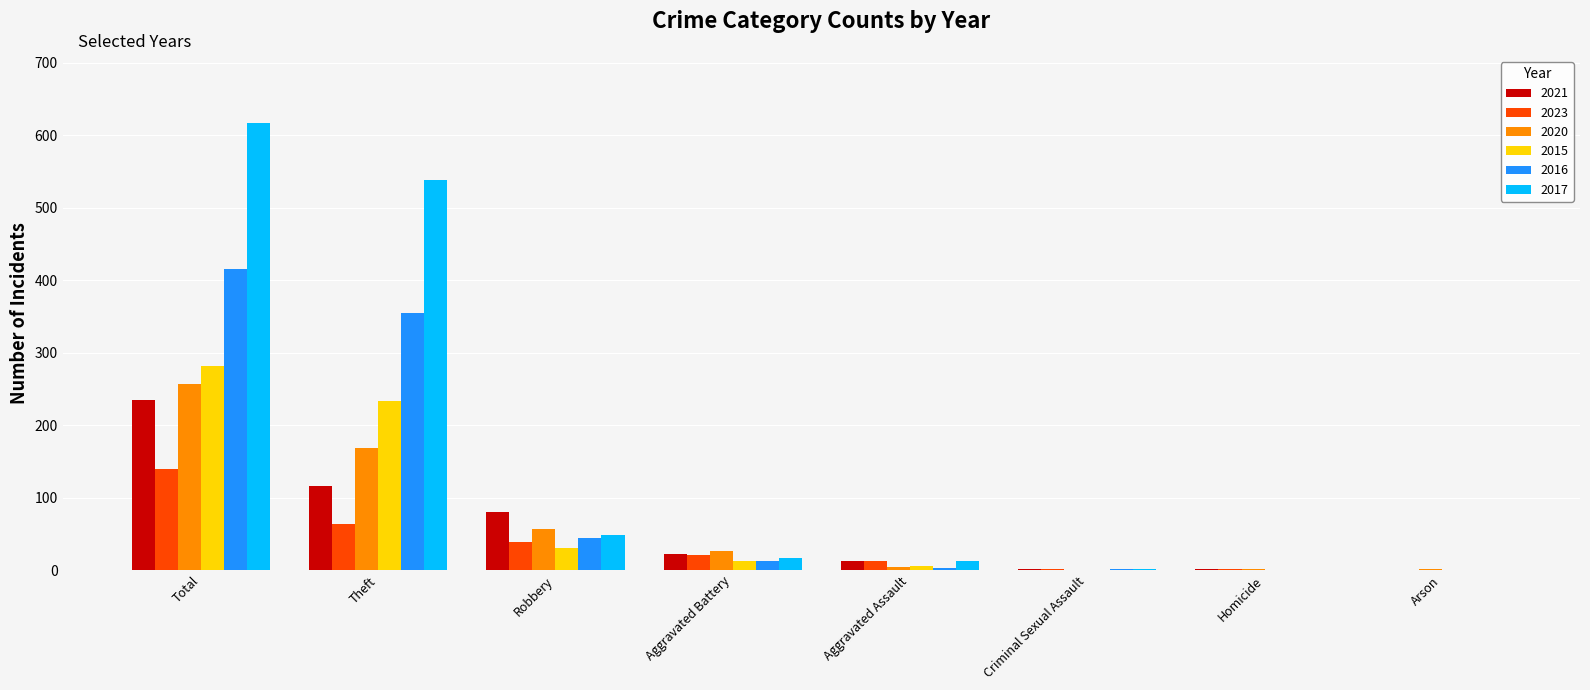

What is the difference between the 2017 values at Total and Robbery?

568